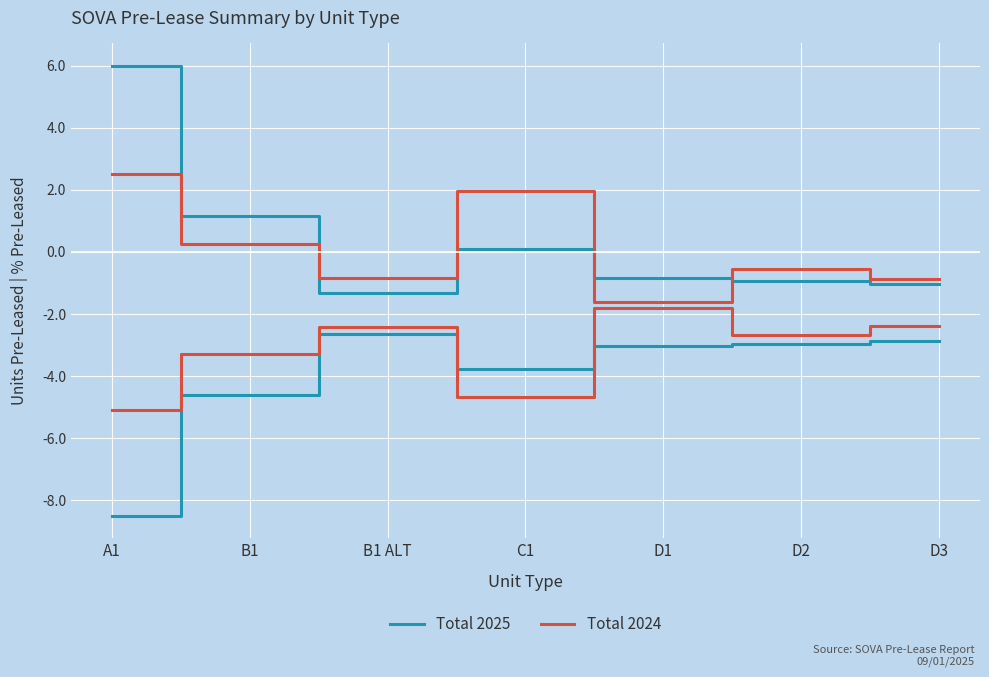

The Total 2024 series shows -2.8 at D1. True or false?

False